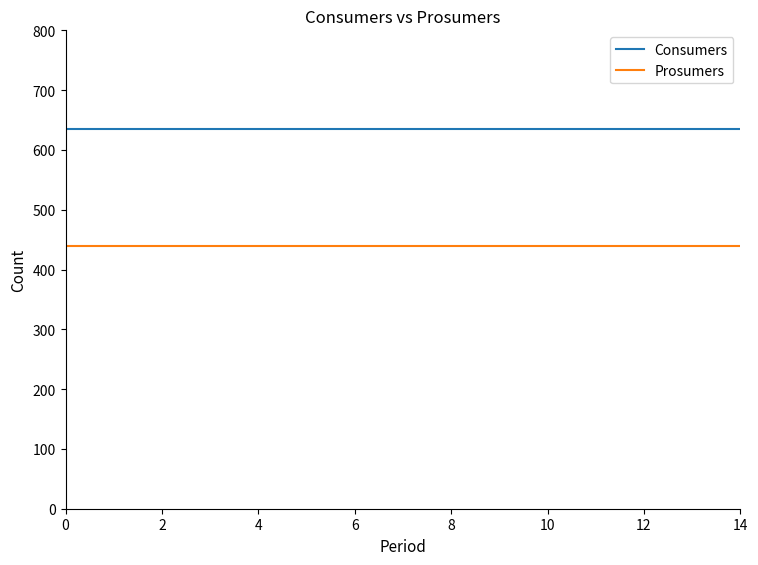

True or false: Consumers and Prosumers intersect in this chart.

False